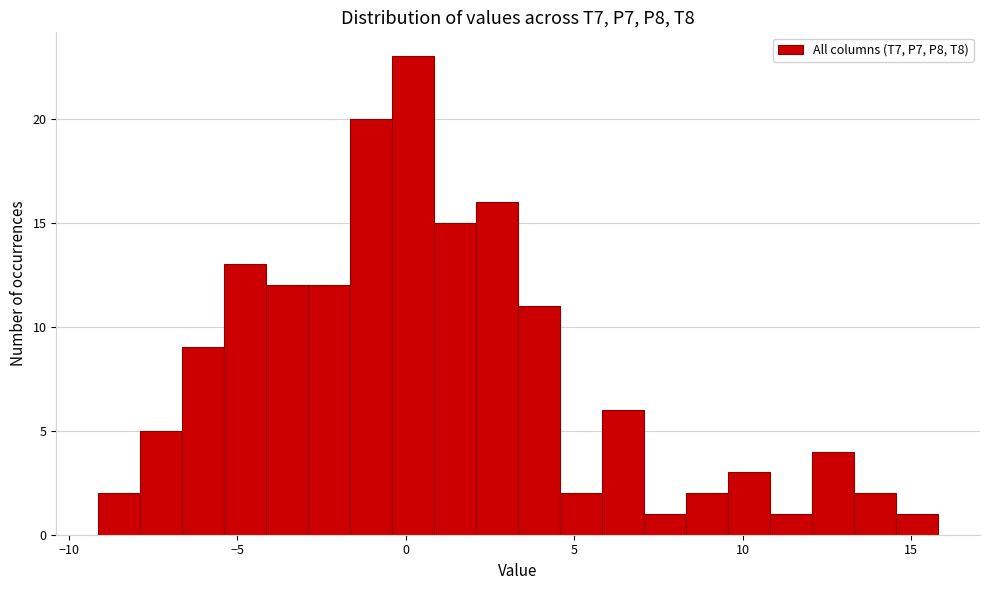

Around what value on the x-axis is the tallest bar? Give the approximate position of its centre, as read against the axis.

0.0